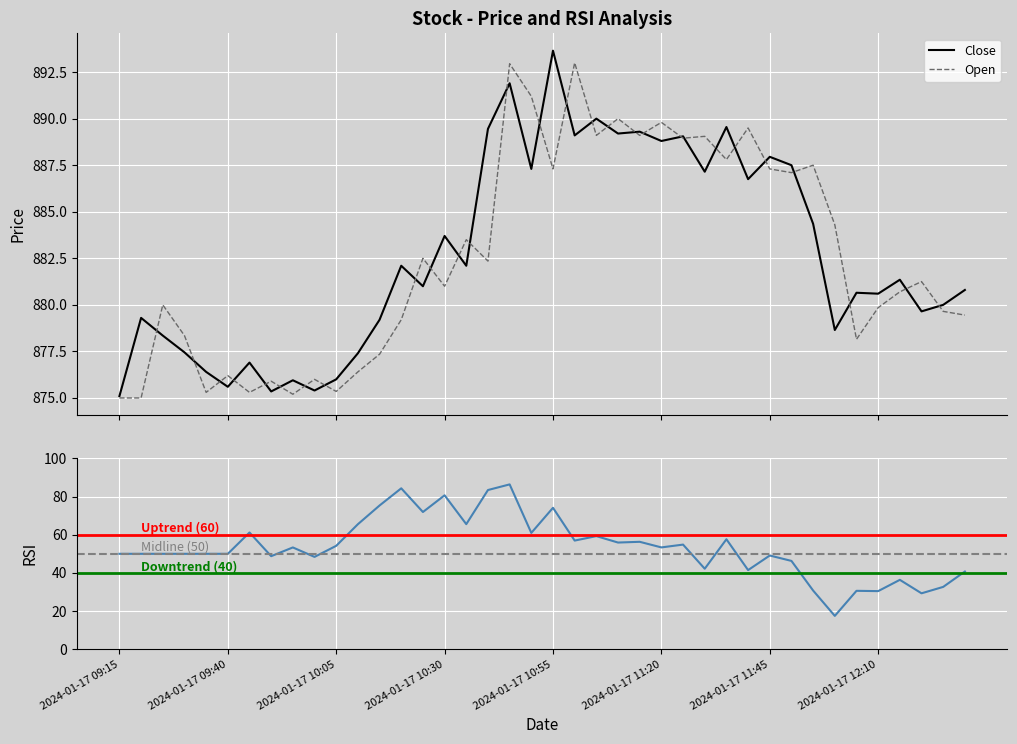

What is the average value of the Open series?

882.6